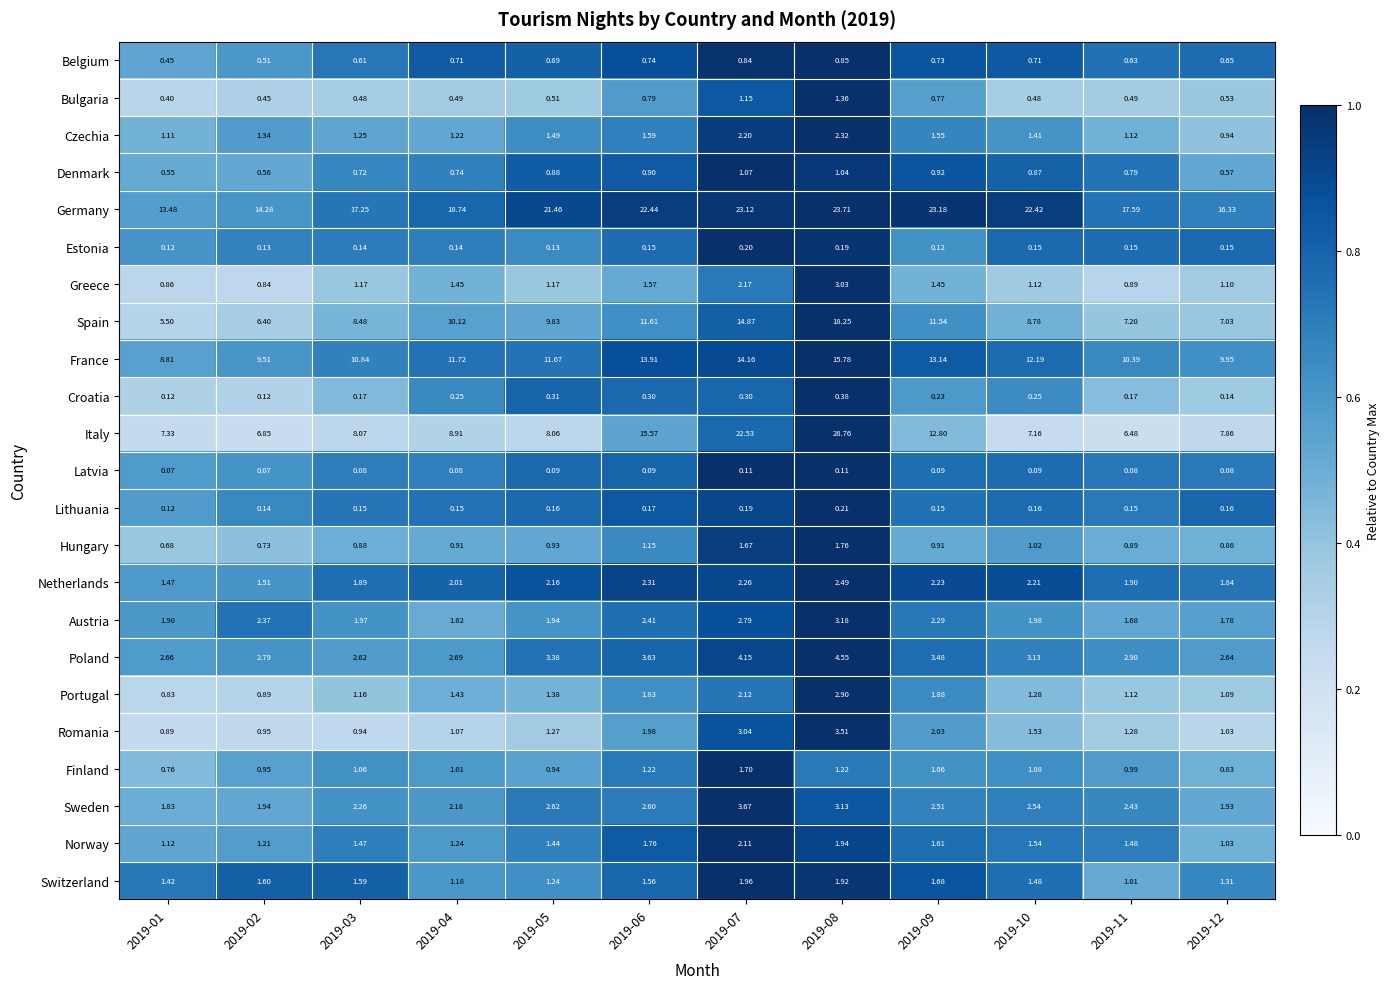

Which series has the widest spread of values?

Italy